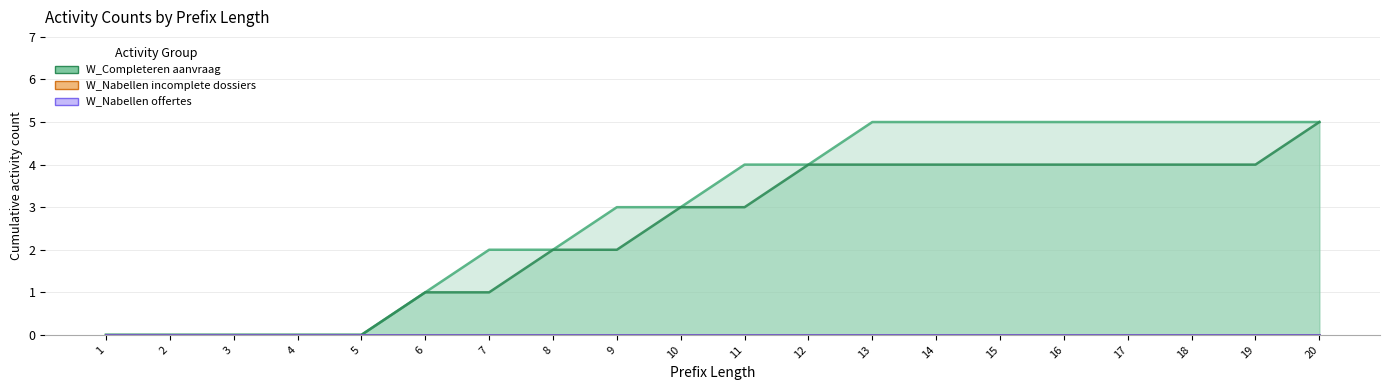

True or false: W_Nabellen offertes-START and W_Nabellen offertes-COMPLETE cross at least once.

False